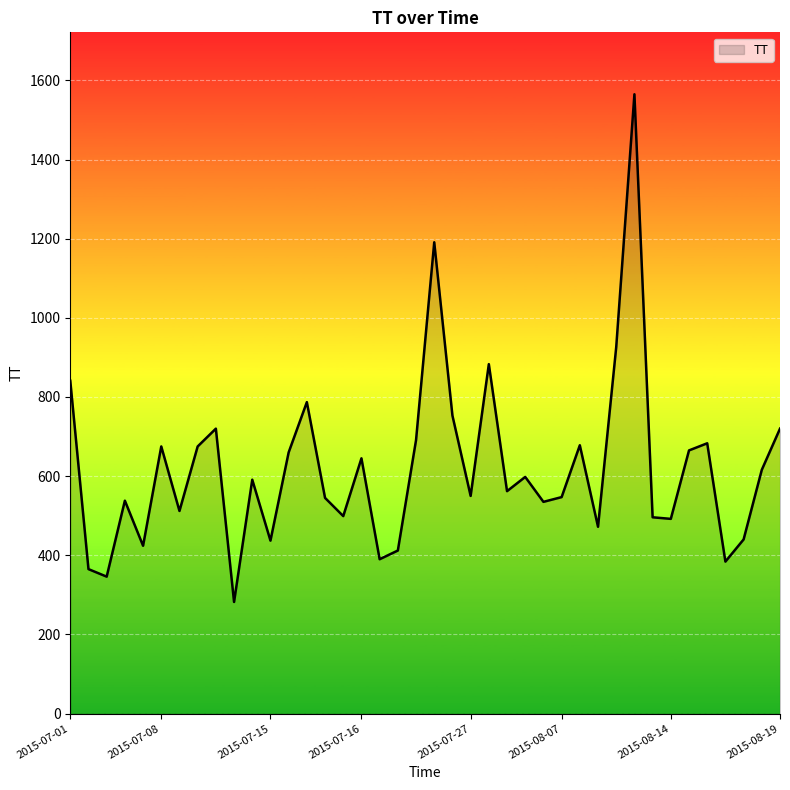

How many interior local valleys (lower than both neighbors) does the data have?

13